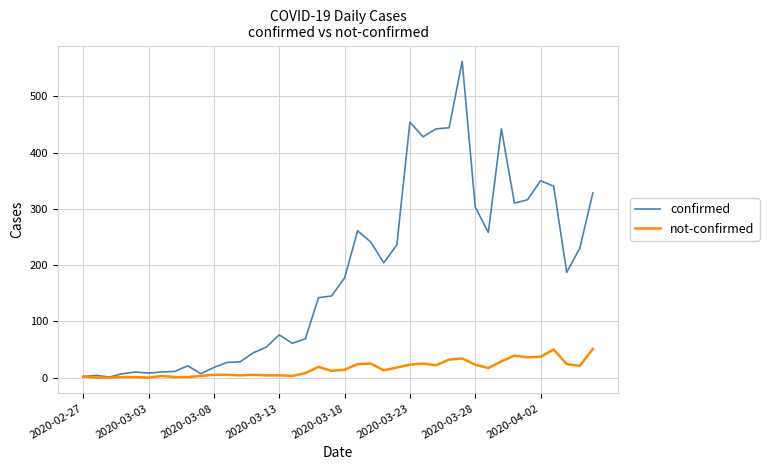

Does the chart have visible grid lines?

Yes